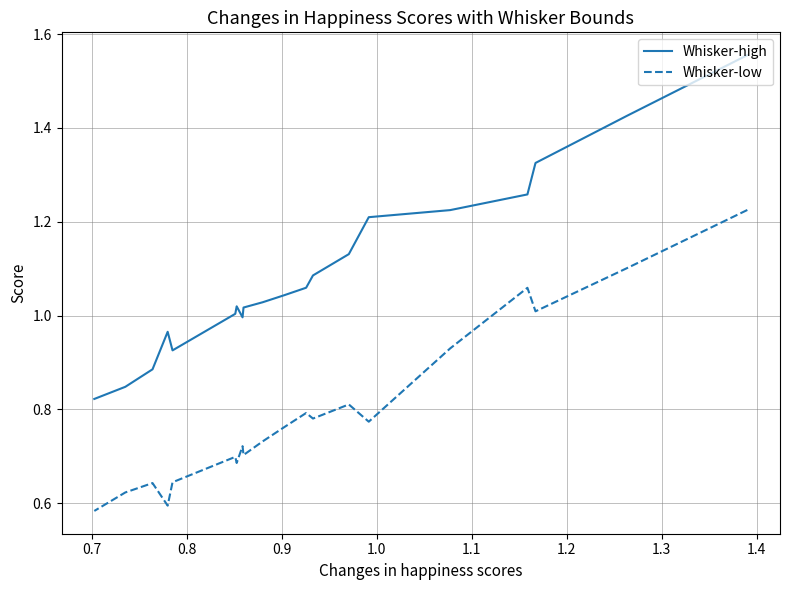

At 1.4, list the series in order from largest to smallest.

Whisker-high, Whisker-low